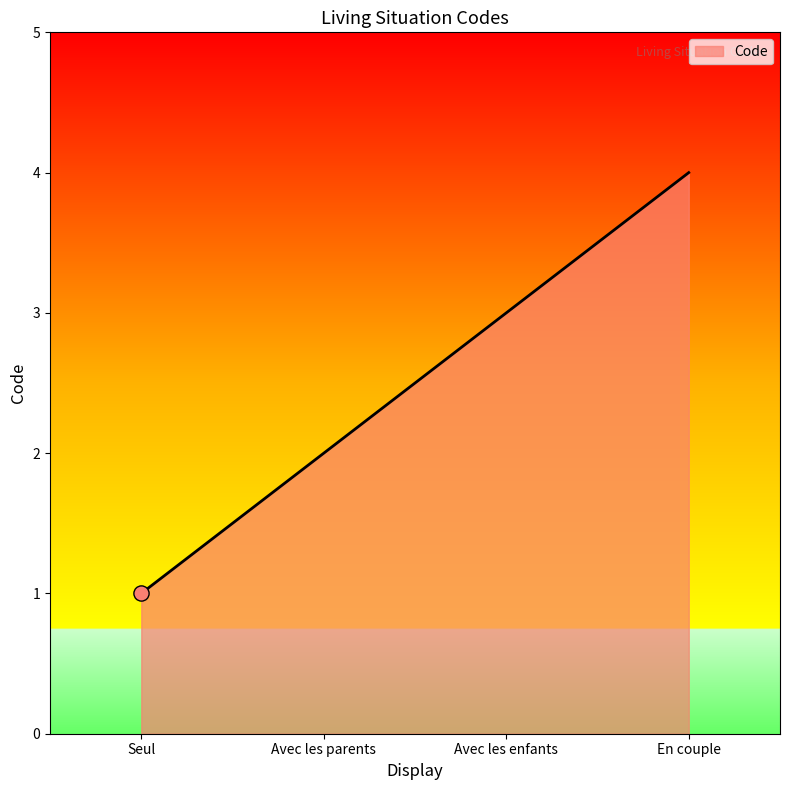

What is the change in value from Avec les enfants to En couple?

+1